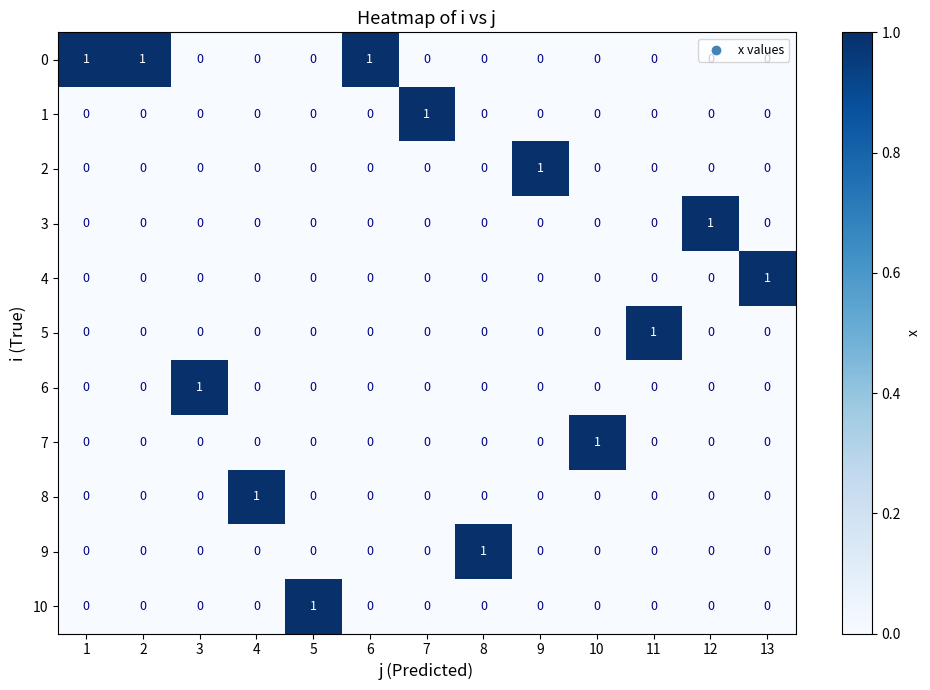

The 4 series shows 1 at 11. True or false?

False